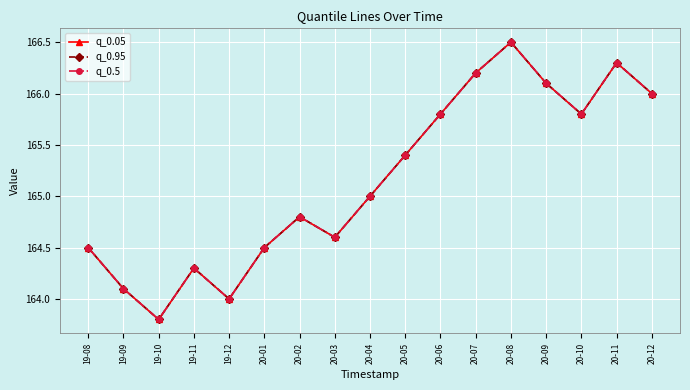

How many series are shown in this chart?

3